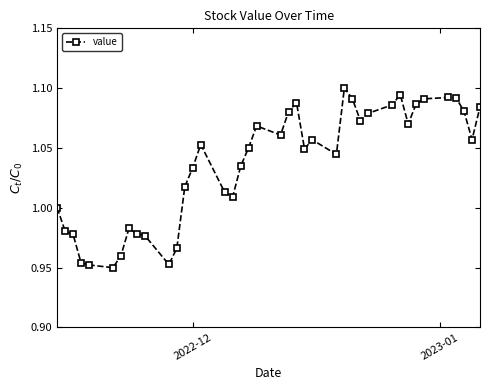

True or false: the data has more than 2 interior local peaks.

True